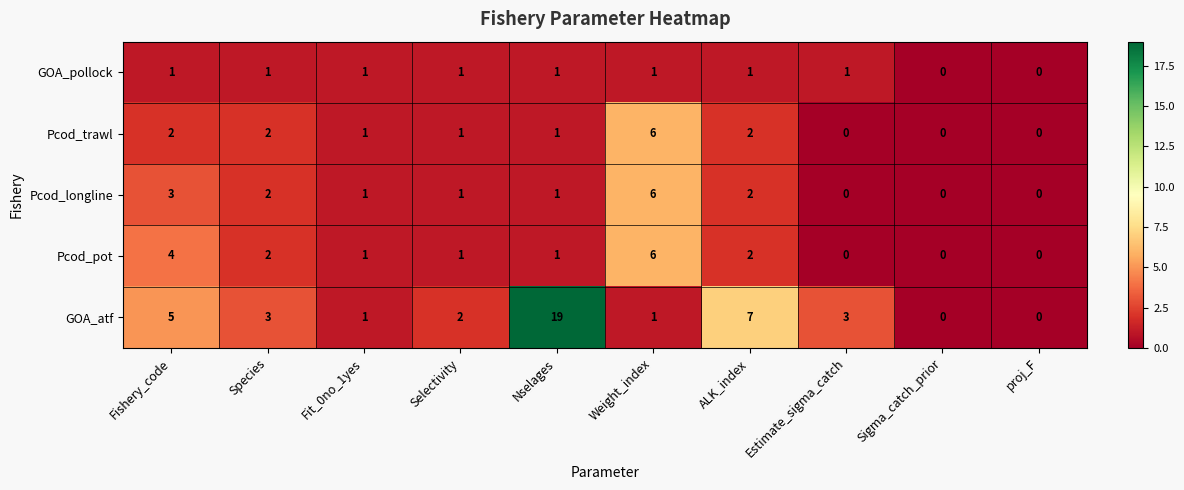

How many categories are shown in the chart?

10